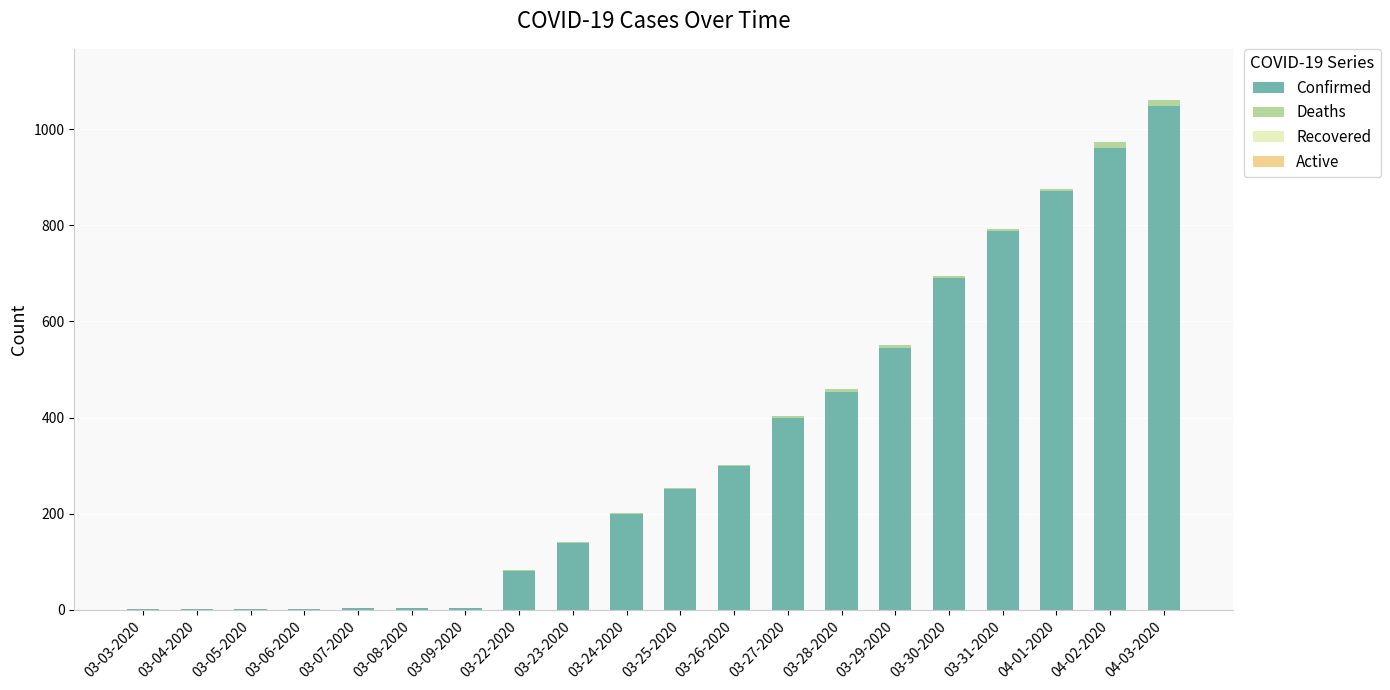

Does the chart contain stacked bars?

Yes